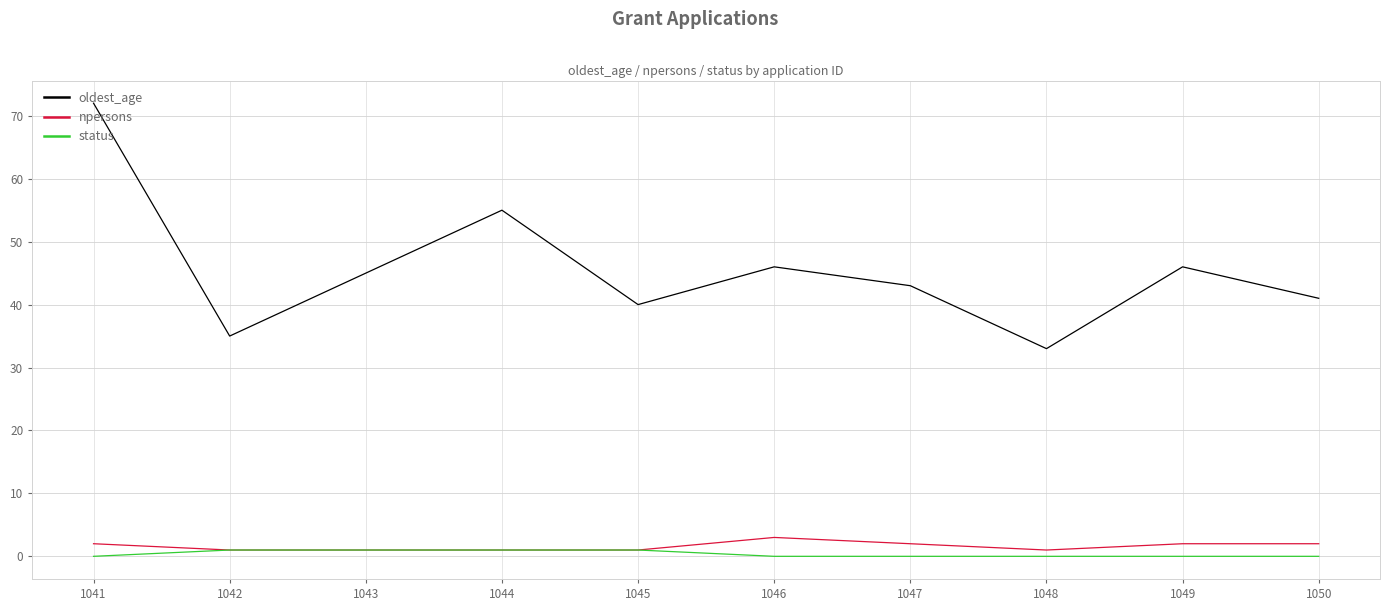

What is the difference between the highest and lowest values at 1047?

43